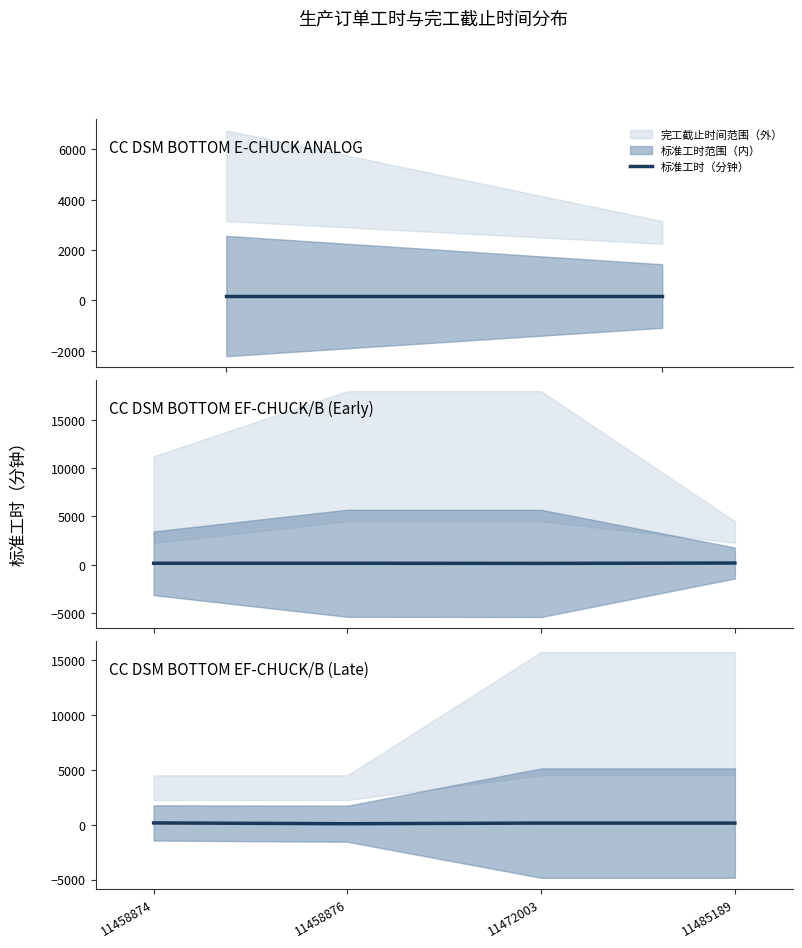

Rank the categories by value from highest to lowest.

11458874, 11472003, 11485189, 11458876